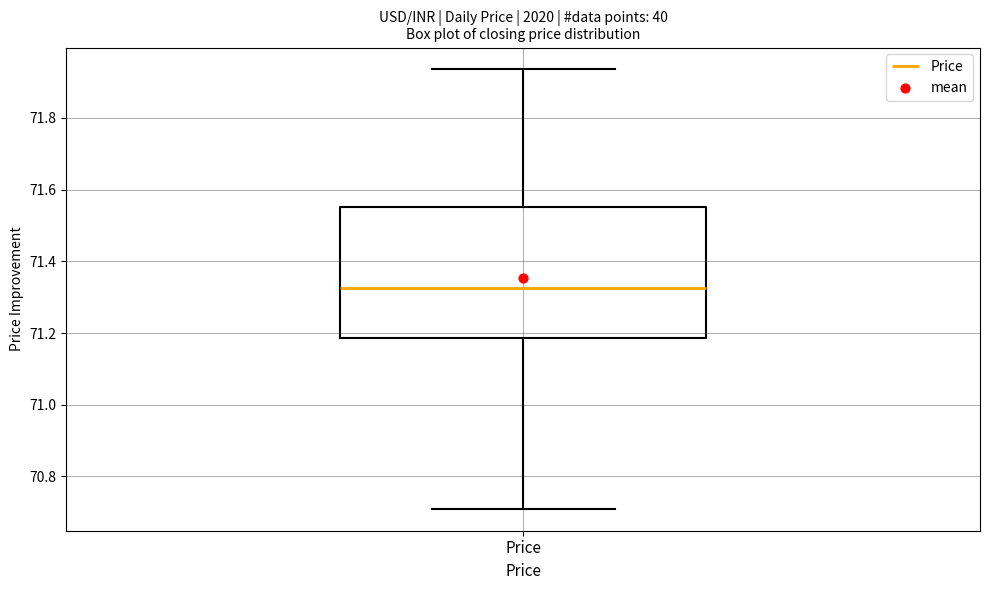

Where does the upper whisker of the box for Price end on the y-axis? The values are not printed on the chart, so give them approximately, as read against the axis.

71.94